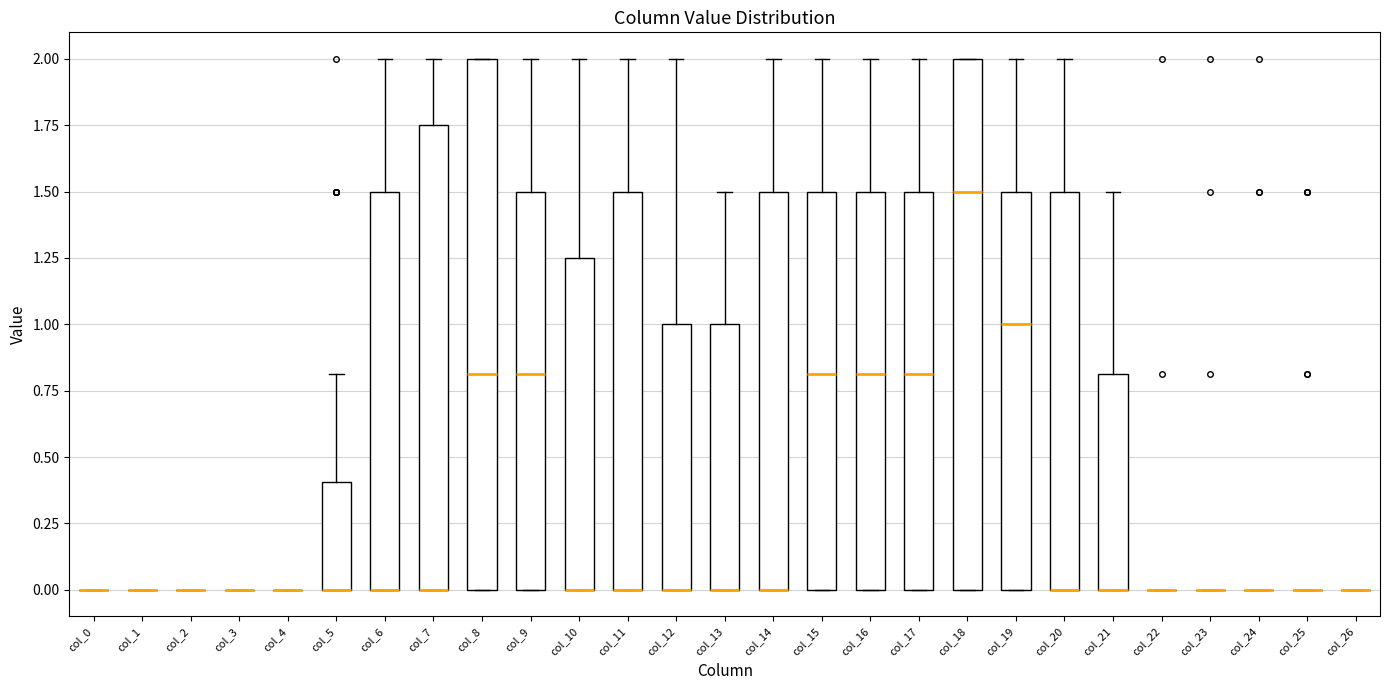

Where is the upper edge of the box for col_13 on the y-axis? The values are not printed on the chart, so give them approximately, as read against the axis.

1.00